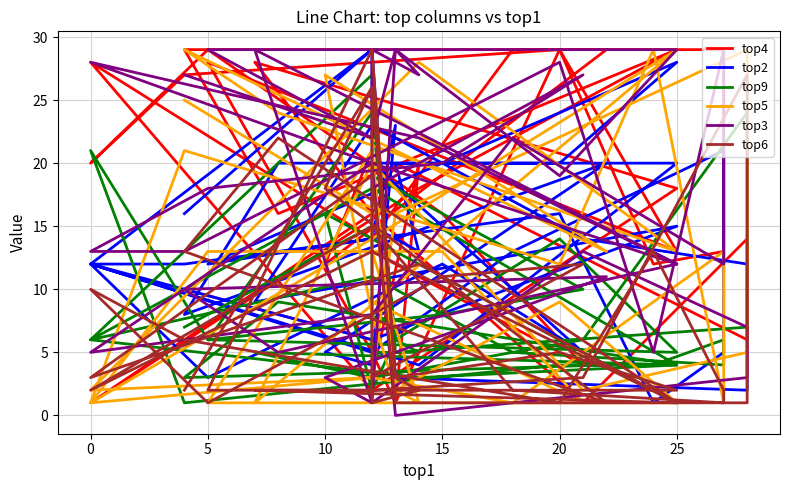

What are all the series names shown in the legend?

top4, top2, top9, top5, top3, top6